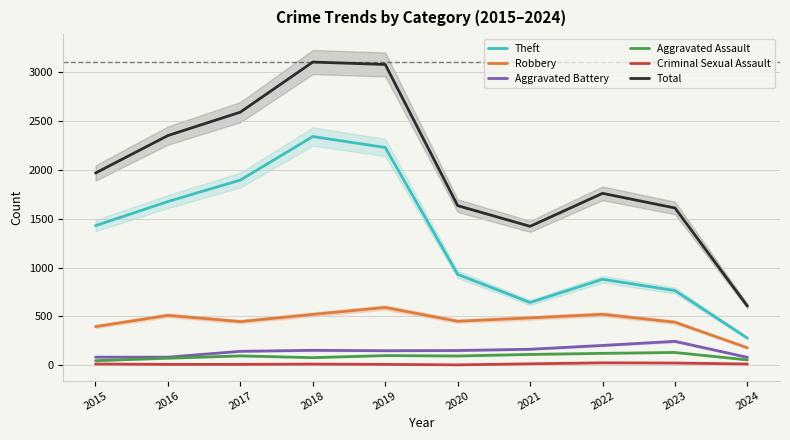

What is the total value across all series at 2022?

3508